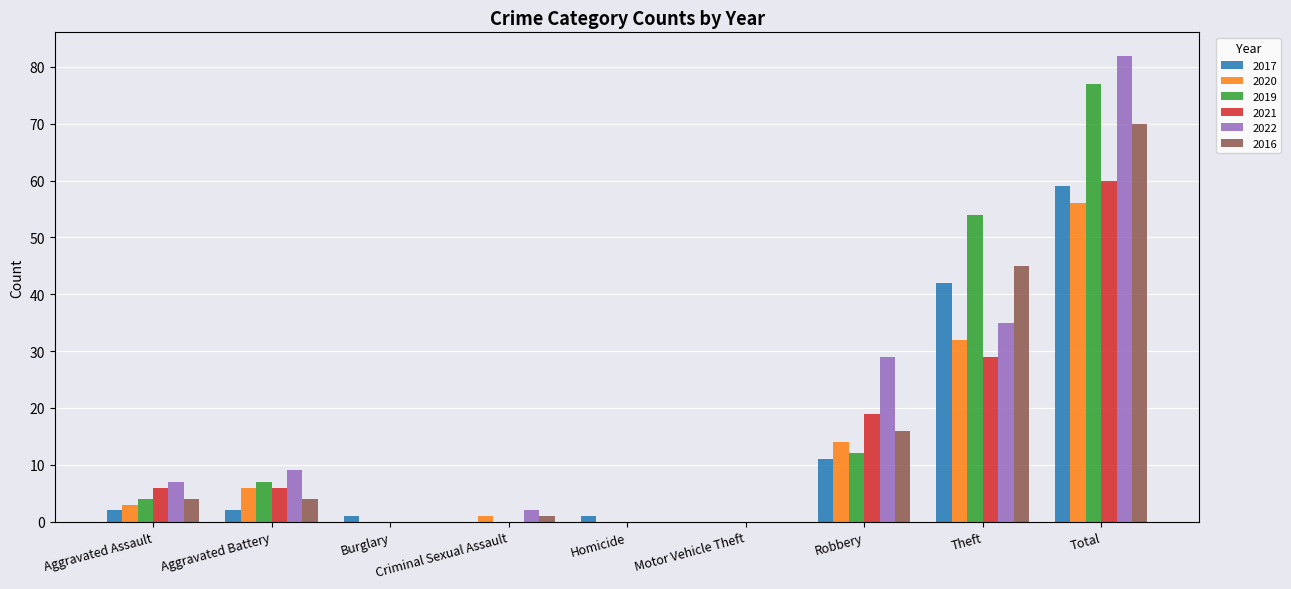

How many groups of bars are there?

9